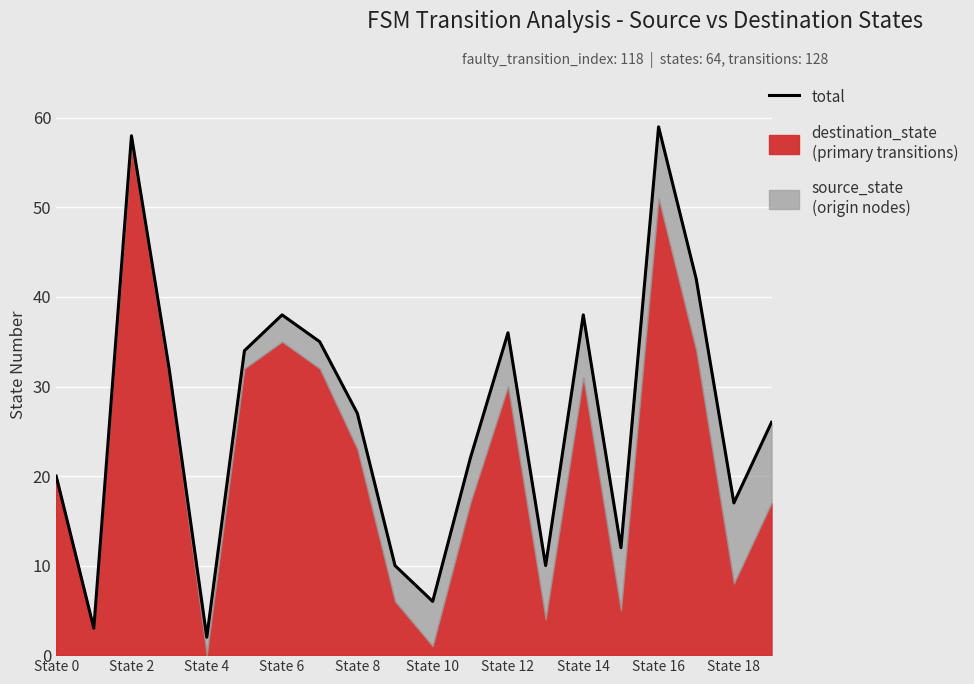

Between State 12 and State 4, which is larger?

State 12